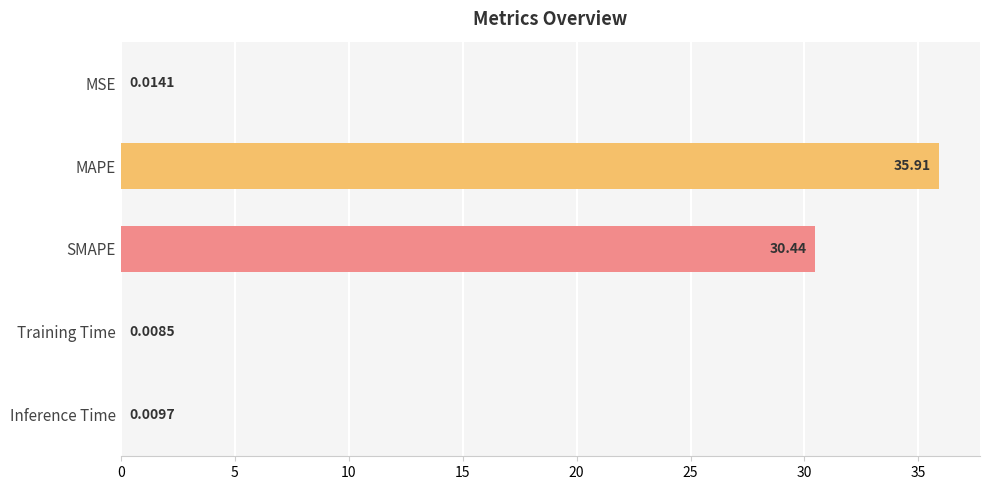

Where is the data nearest to the value 17?

SMAPE